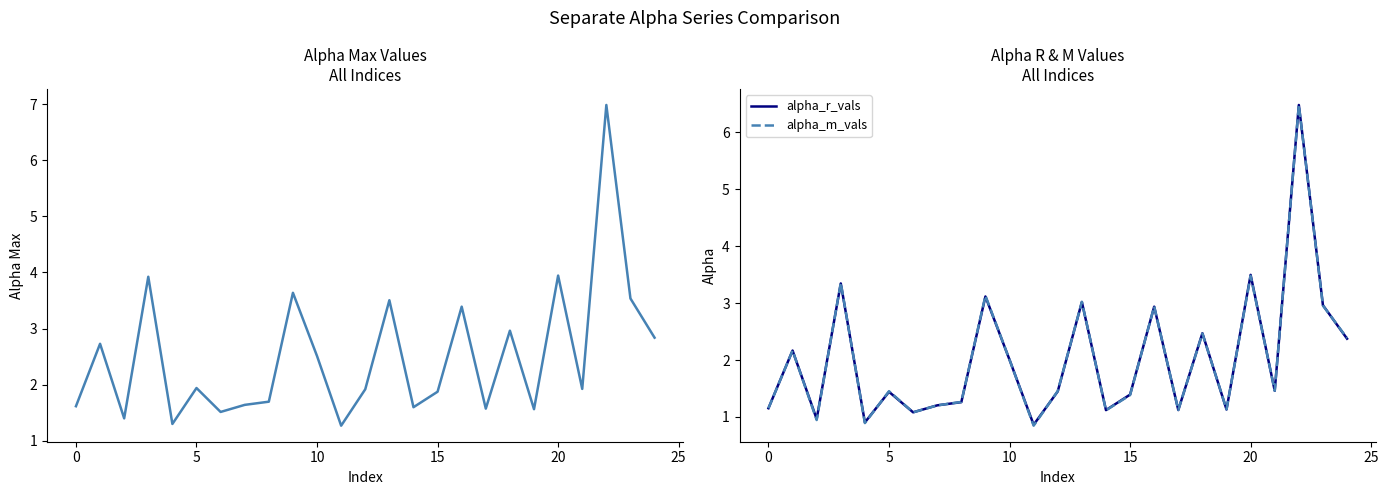

In alpha_m_vals, how many points are higher than both neighbors (excluding endpoints)?

9